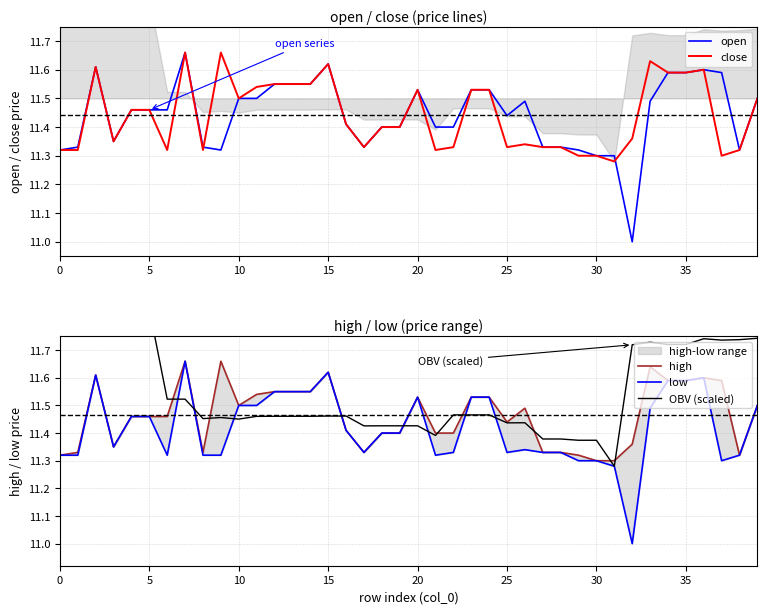

At which label is open closest to 11?

32